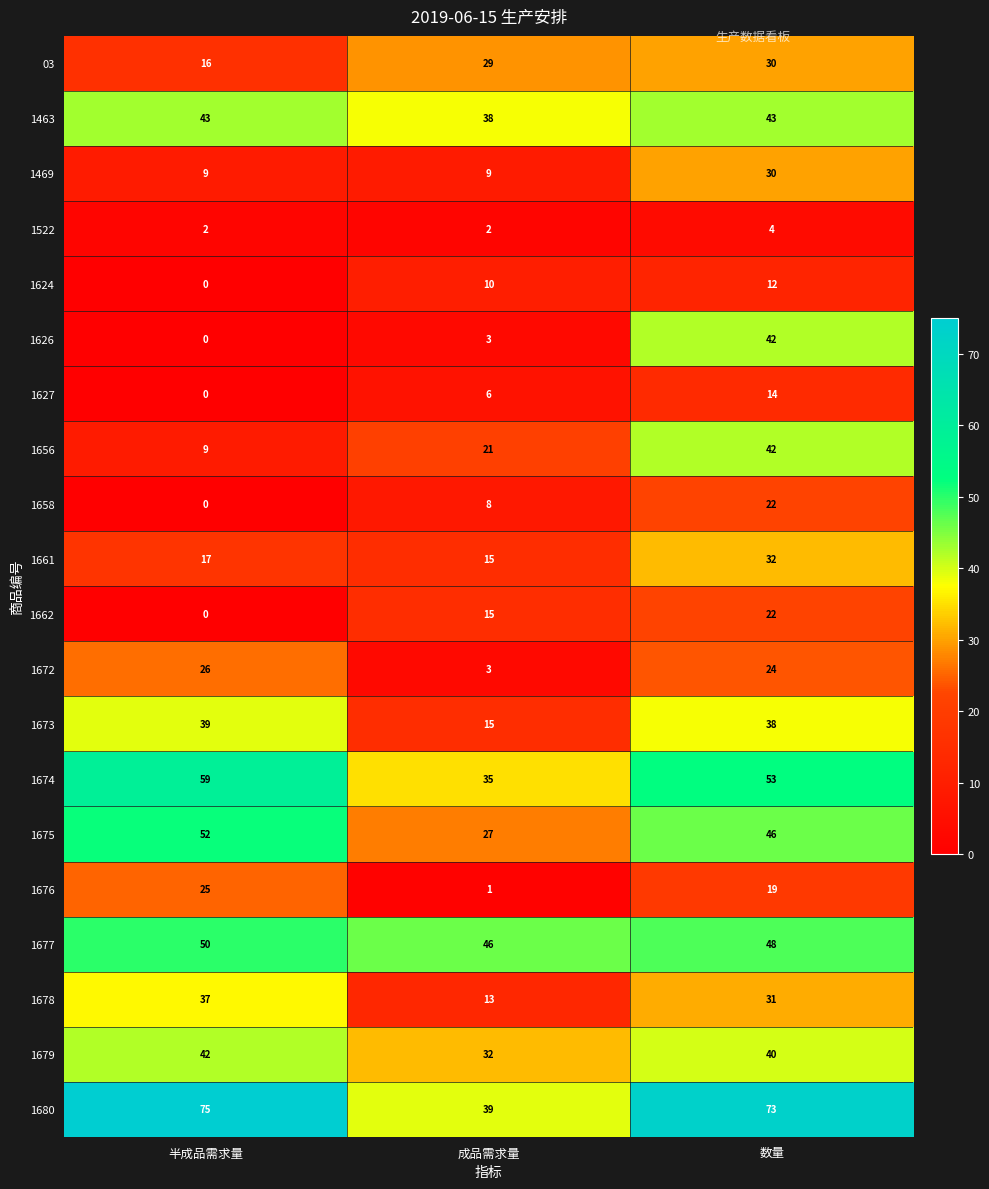

The 1680 series shows 21 at 数量. True or false?

False